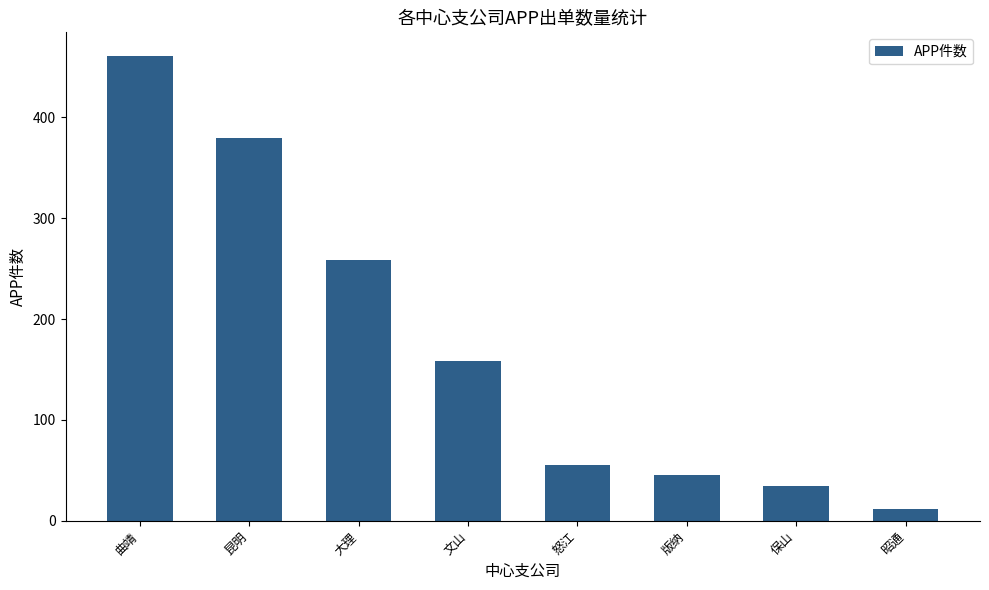

Is it true that the value at 版纳 is 45?

True